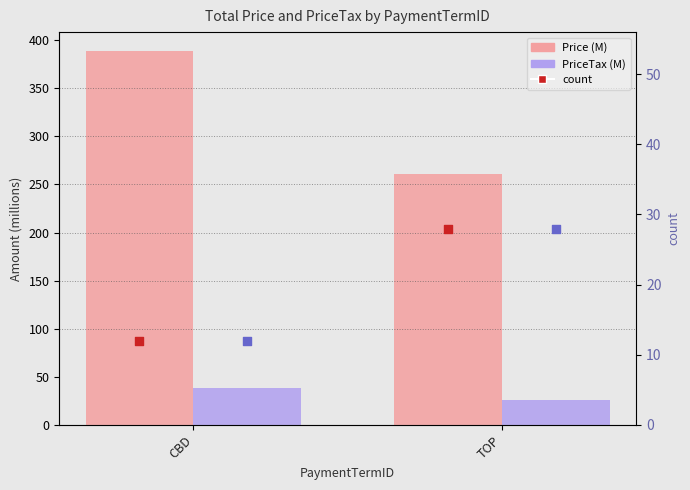

Which series has the largest Y range (max minus min)?

Price